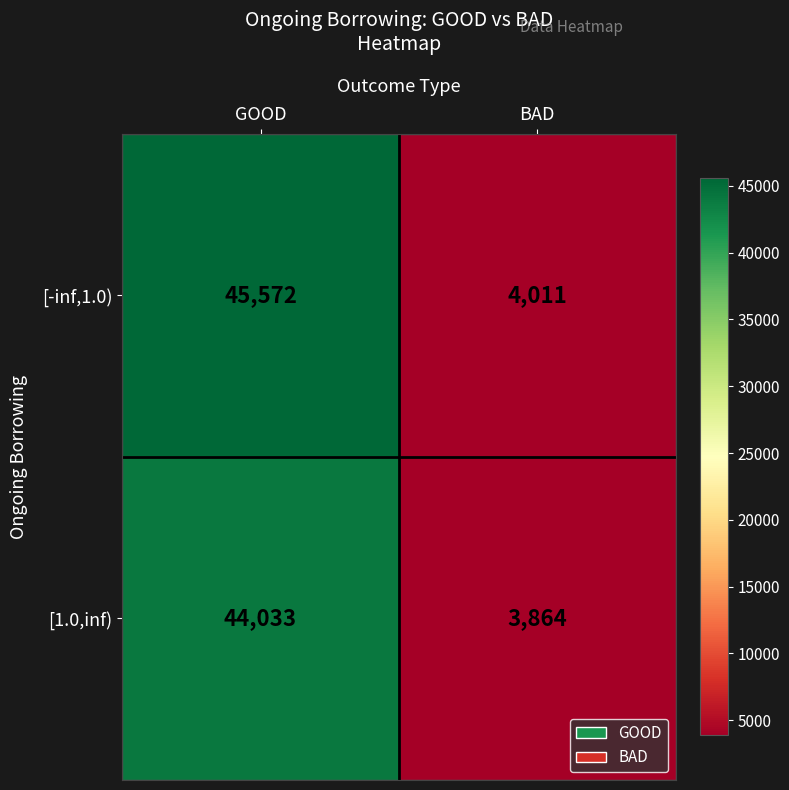

What is the maximum value shown in the chart?

45572